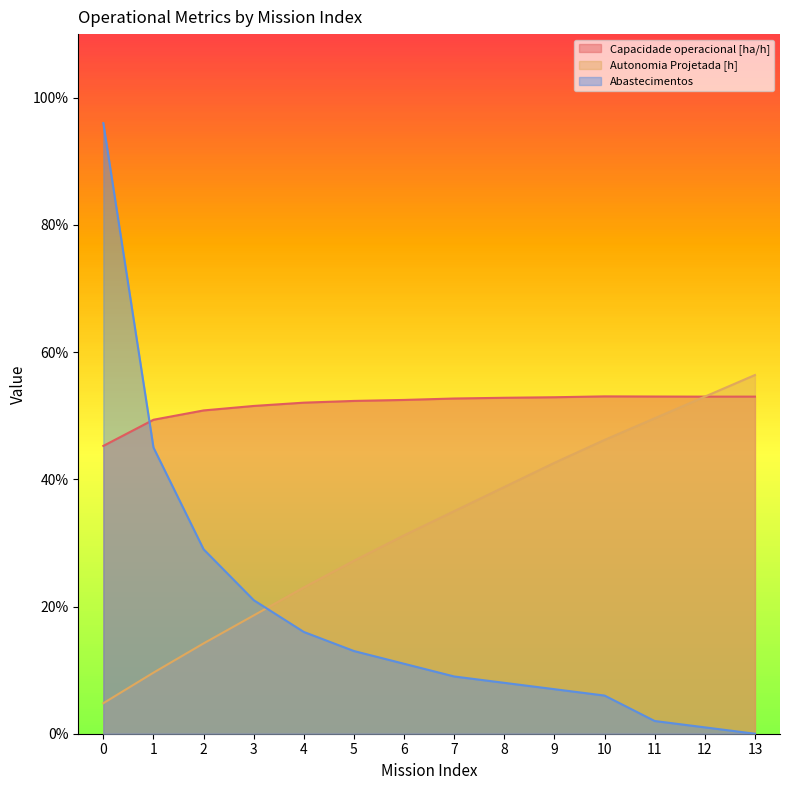

The value of Autonomia Projetada [h] at 7 is 61.7. True or false?

False